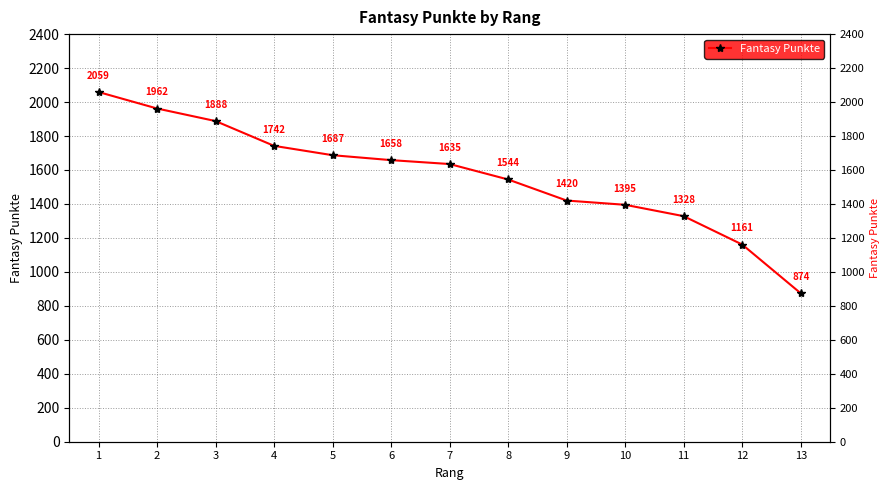

What is the value of the 4th point from the left?

1742